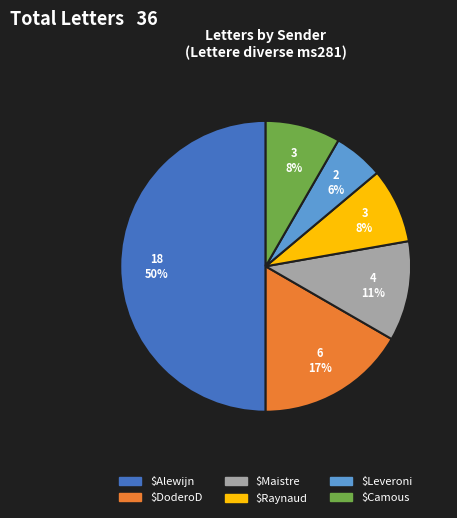

To the nearest percent, what is the difference between the largest and smallest slice percentages?

44%